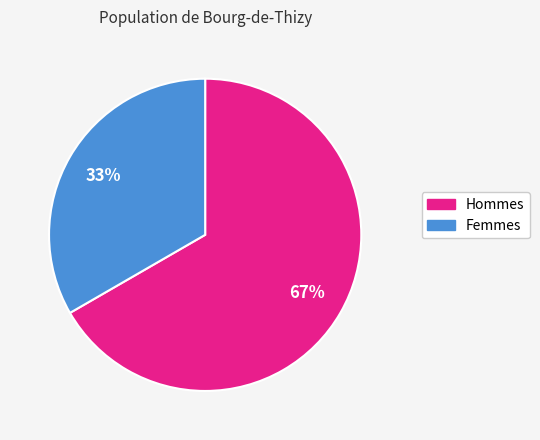

Is there a majority slice in this chart?

Yes